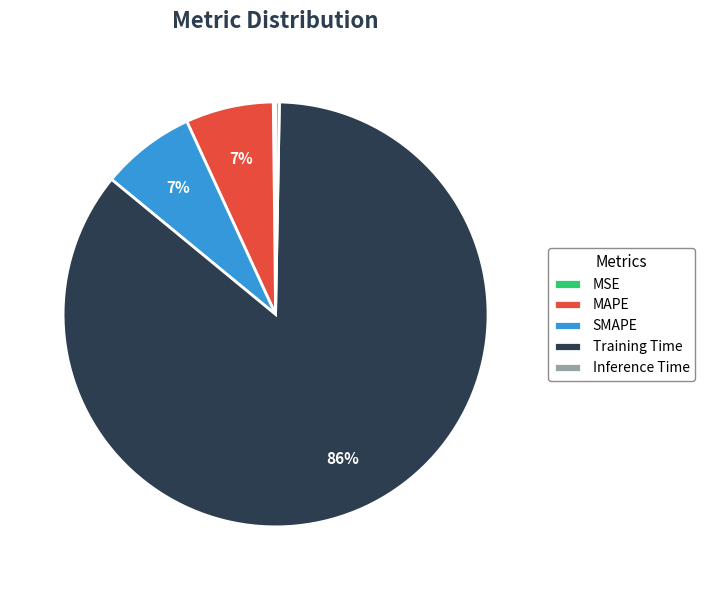

What percentage is the SMAPE slice, to the nearest percent?

7%